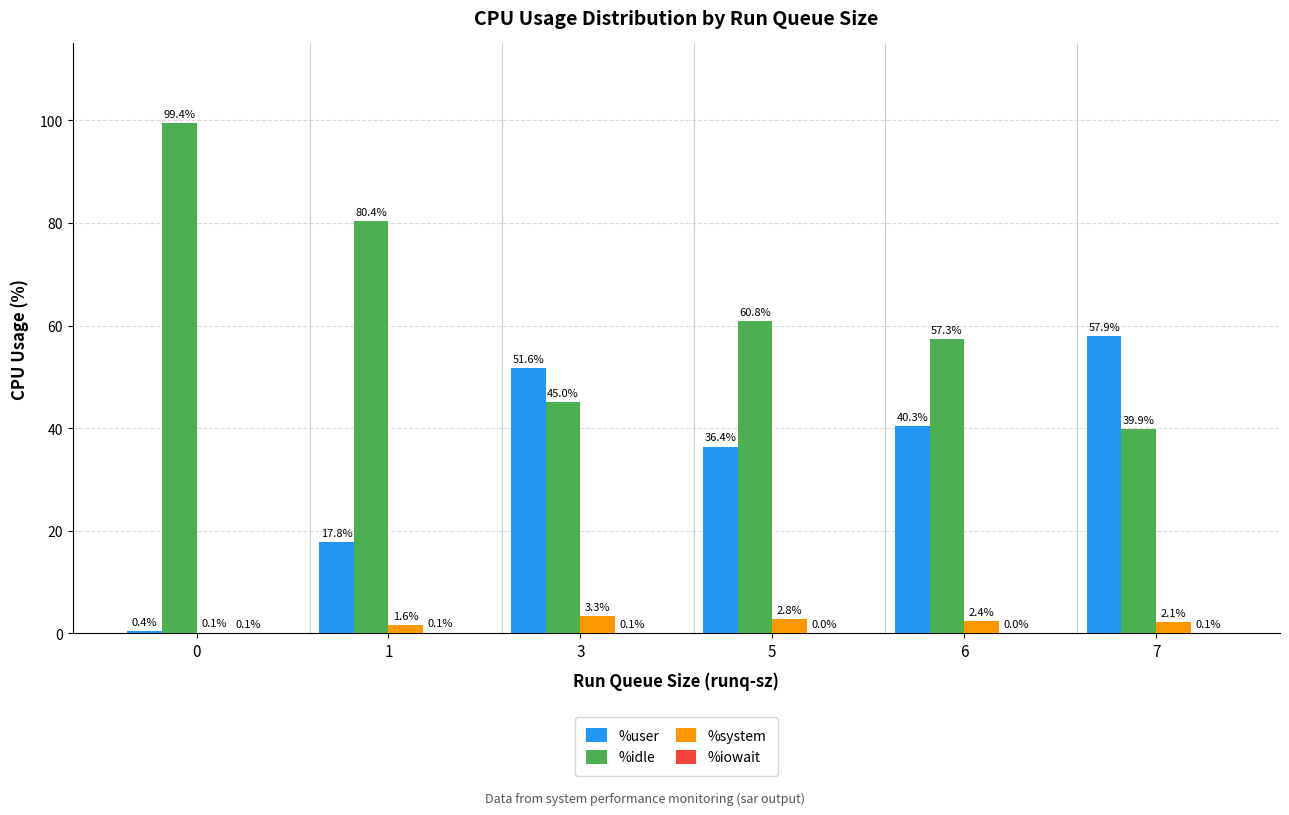

The %system series shows 3.3 at 3. True or false?

True